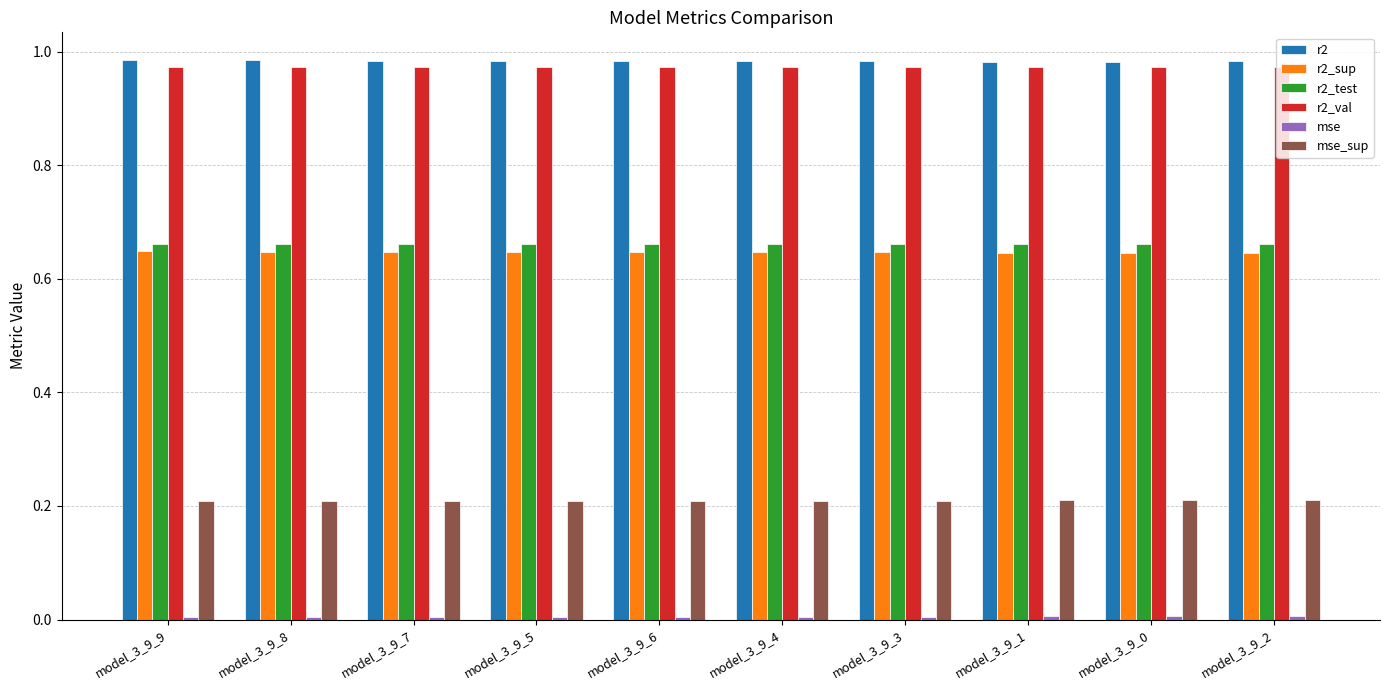

What is the sum of all r2_test values?

6.6